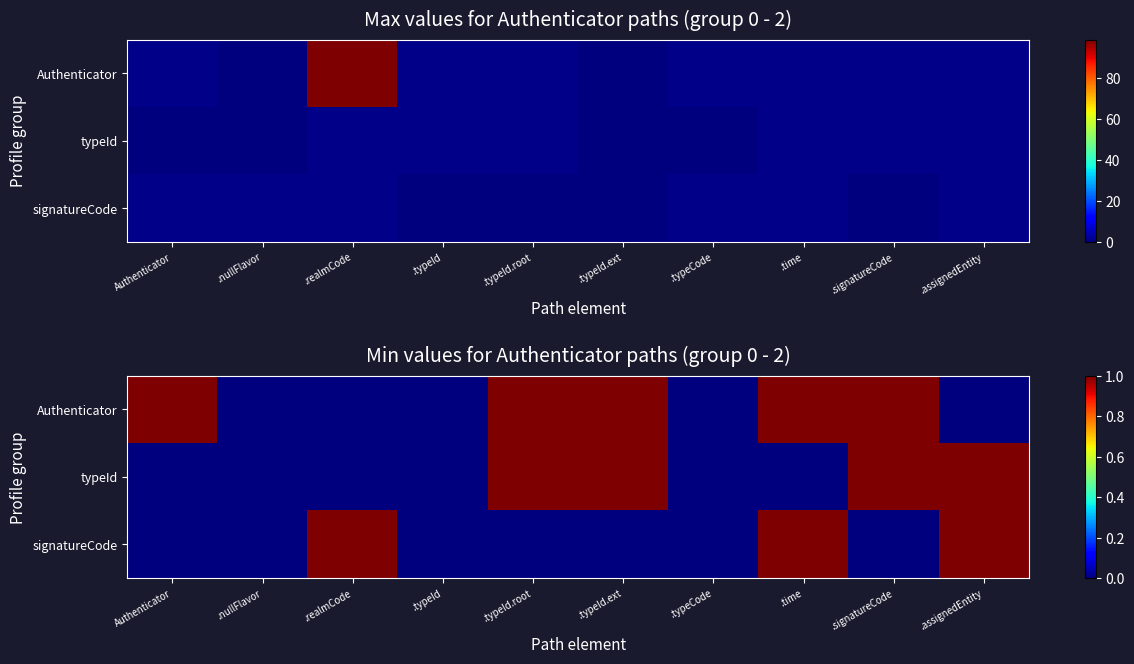

What is the difference between the maximum and second lowest values in the Authenticator series?

1